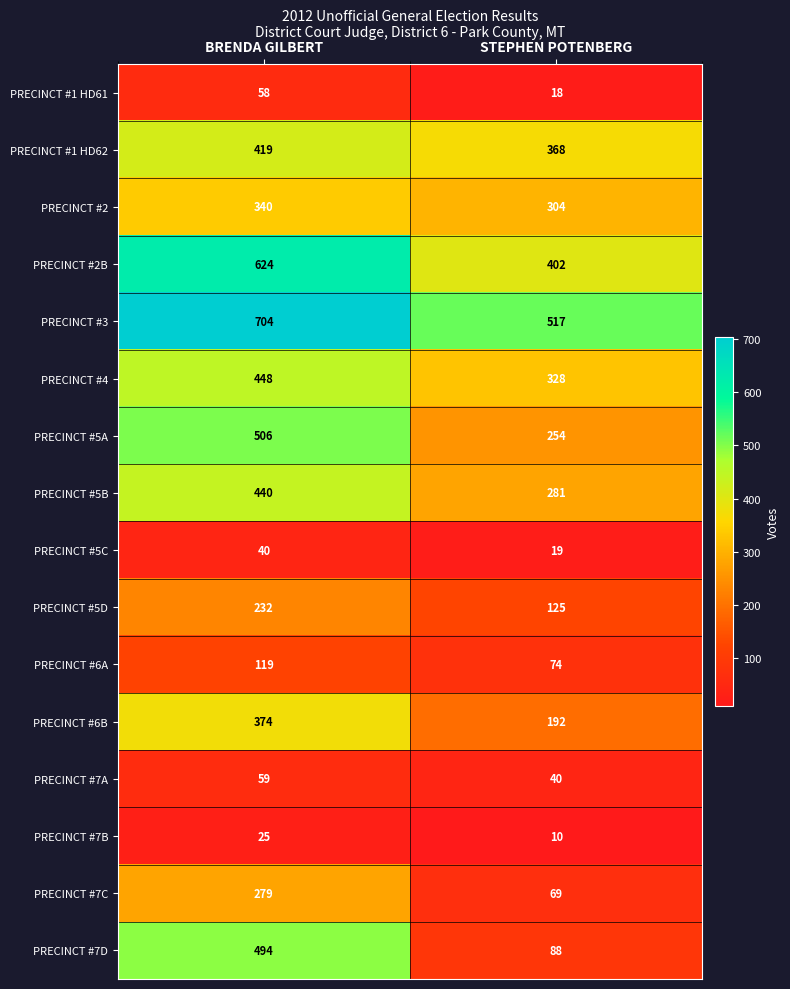

What is the total value across all series at STEPHEN POTENBERG?

3089